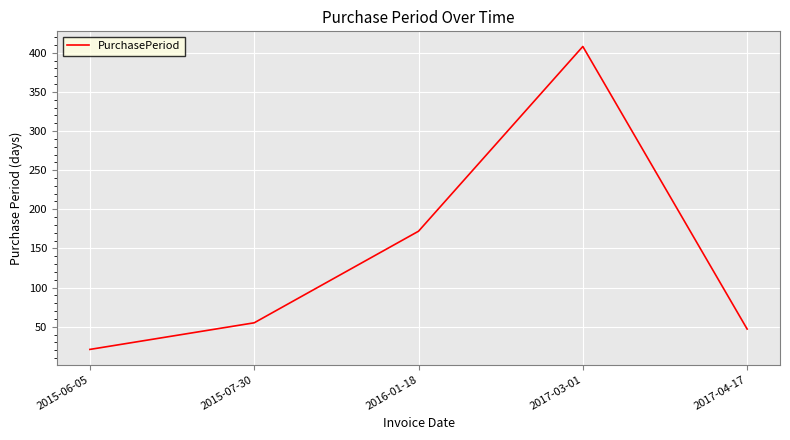

Reading left to right, extract all data points from this chart.

2015-06-05=21	2015-07-30=55	2016-01-18=172	2017-03-01=408	2017-04-17=47